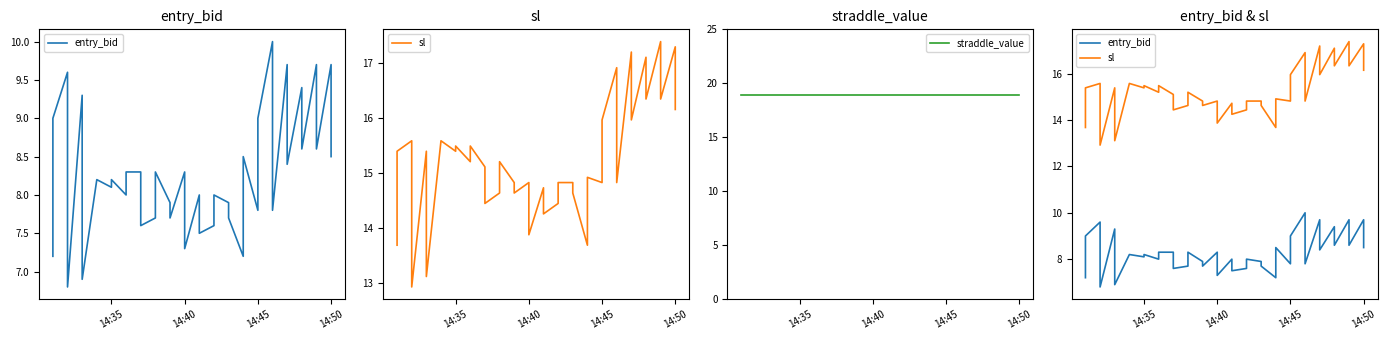

At 14:40, list the series in order from largest to smallest.

straddle_value, sl, entry_bid